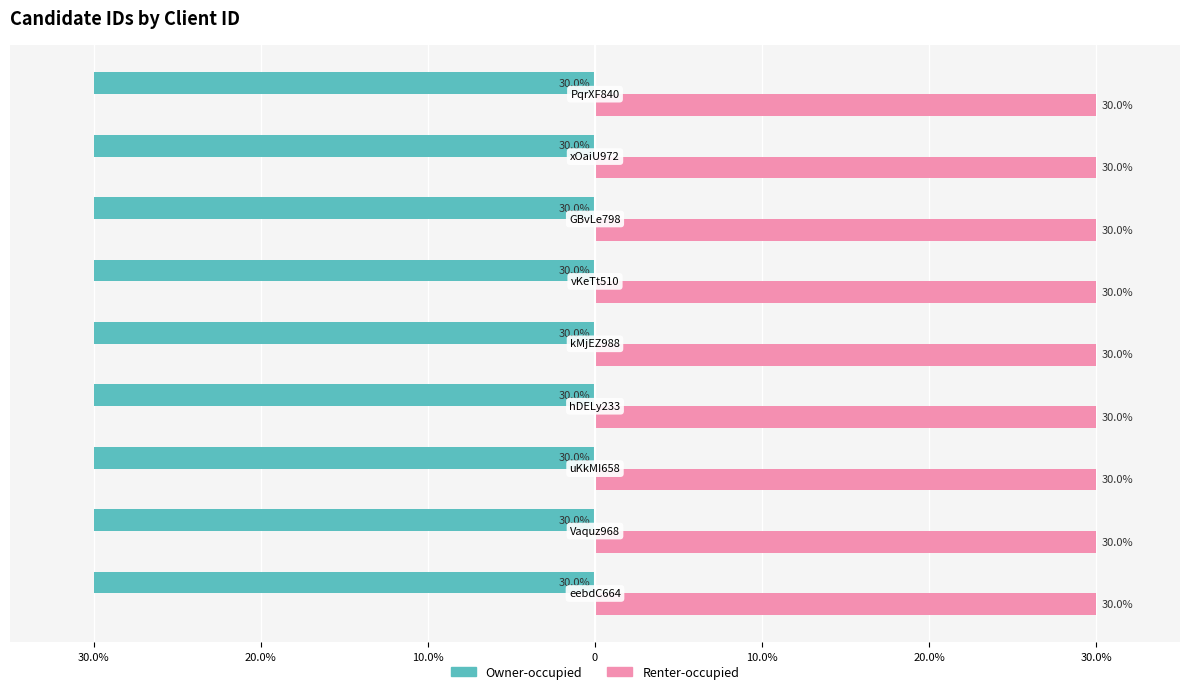

List the series in order of their overall mean, lowest first.

Owner-occupied, Renter-occupied